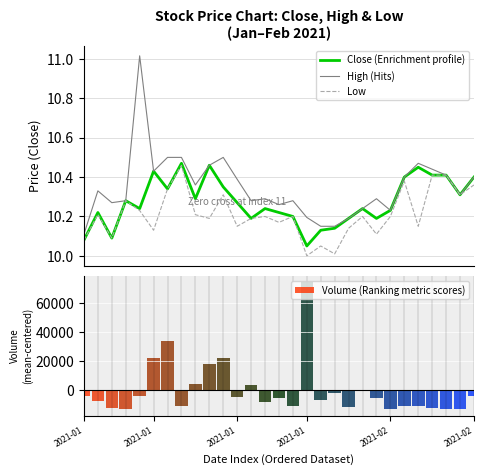

Which category has the highest value across all series?

2021-01